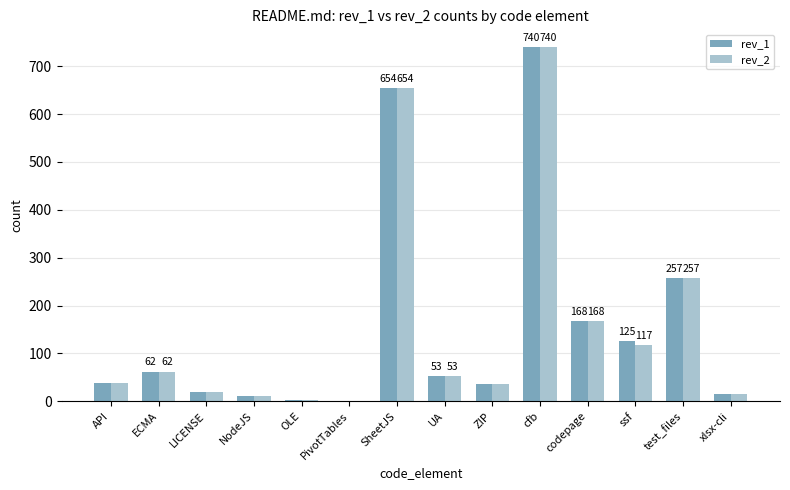

At which category is the sum across all series the highest?

cfb